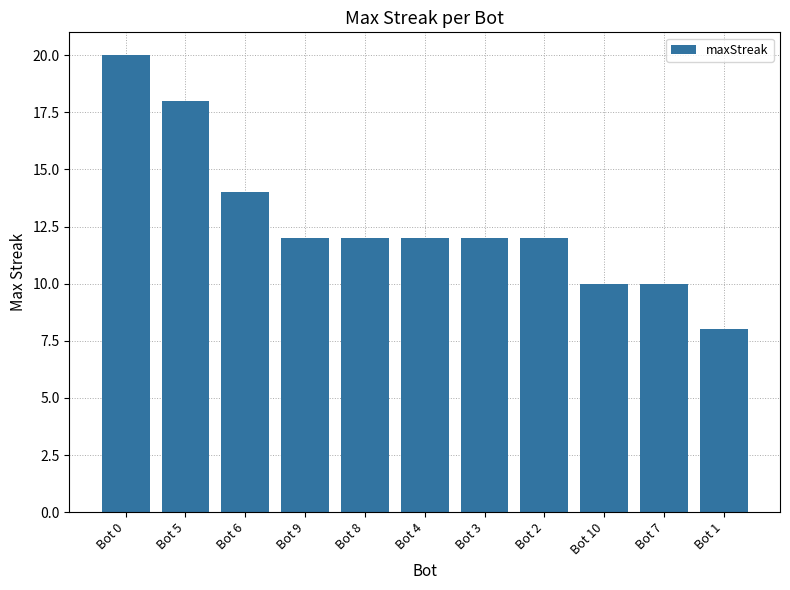

Approximately how many times larger is the value at Bot 5 compared to Bot 10?

1.8